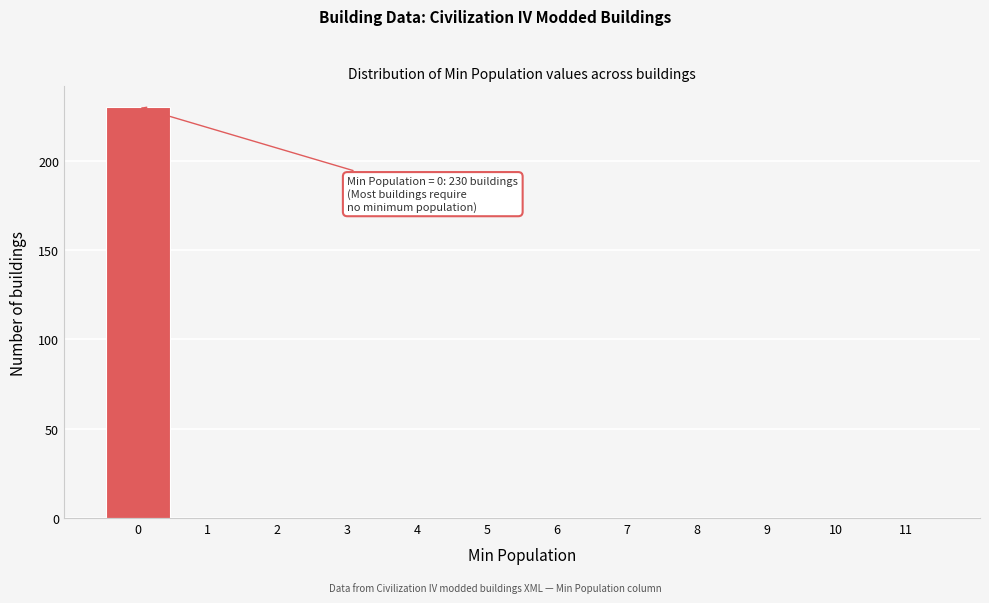

Over which range of the x-axis is the bar tallest?

-0.5 to 0.5